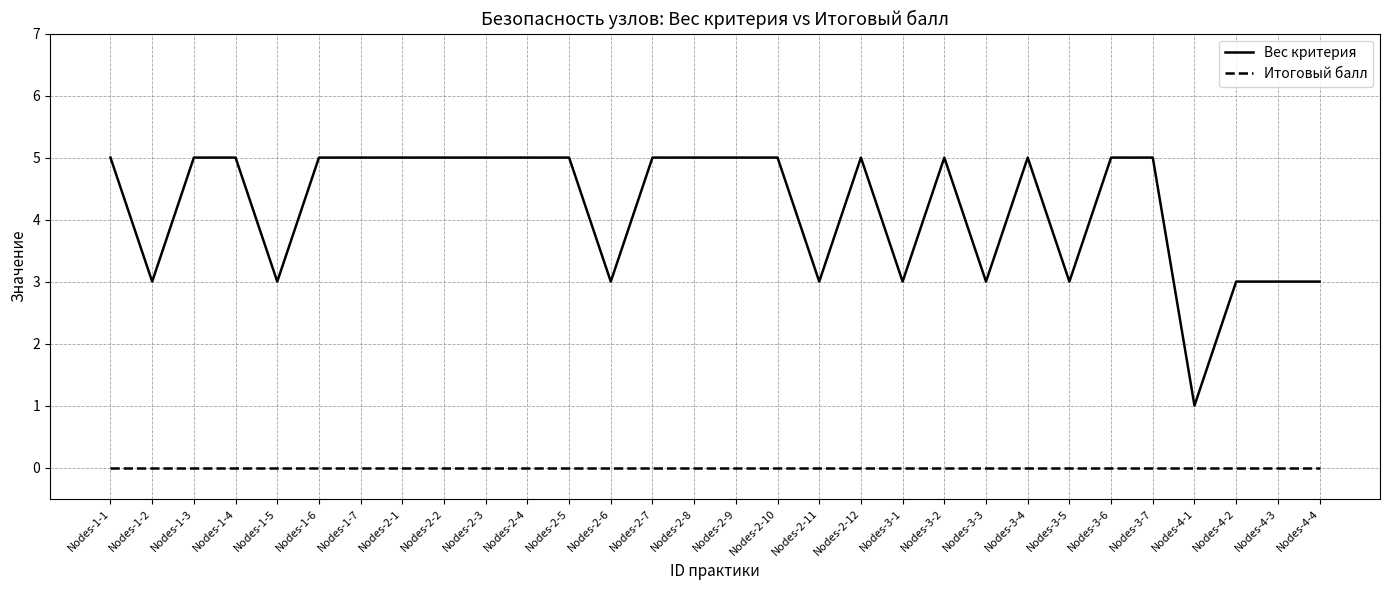

Does the chart display data point markers on the line(s)?

No